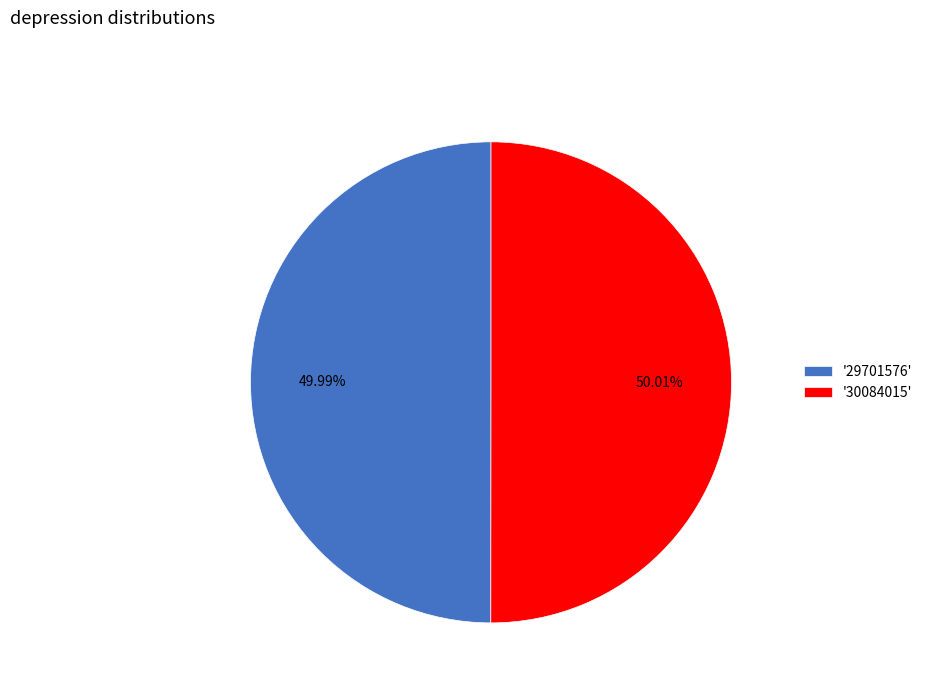

Approximately how many times larger is the value at '29701576' compared to '30084015'?

1.0